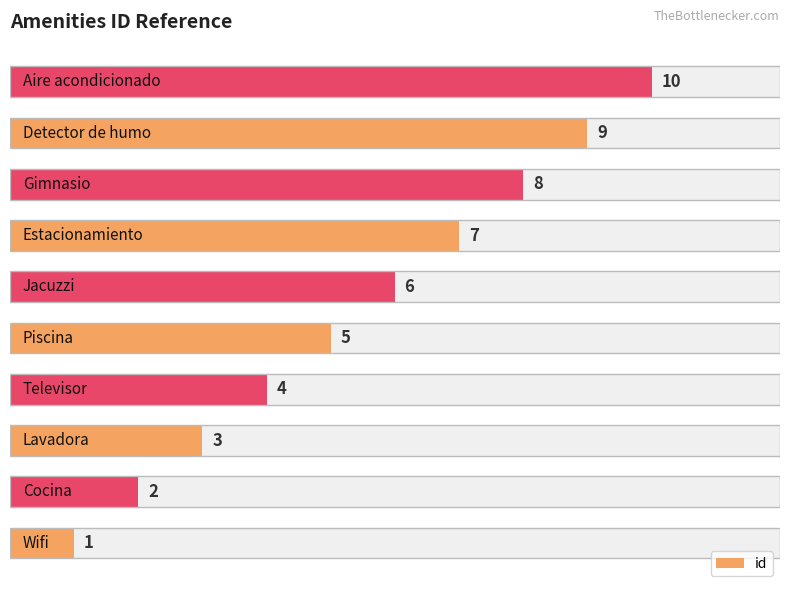

What is the difference between the values at 0 and 9?

9